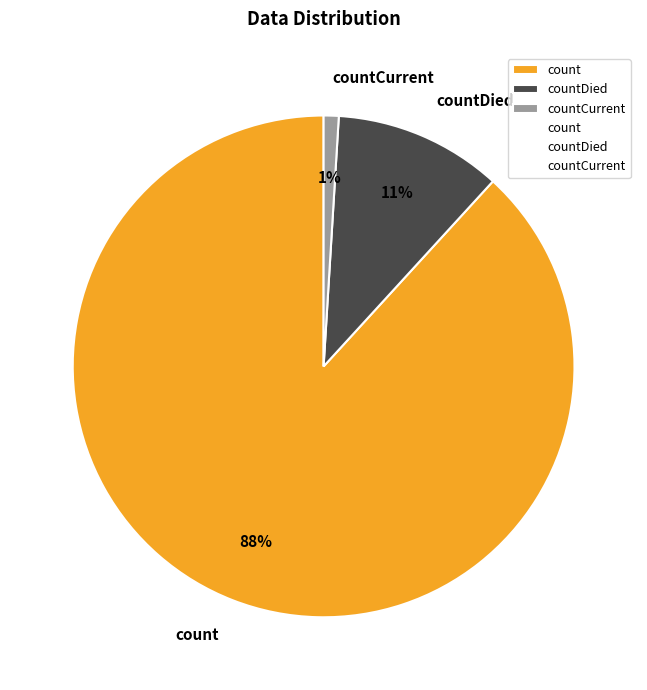

What is the largest slice in the pie chart?

count